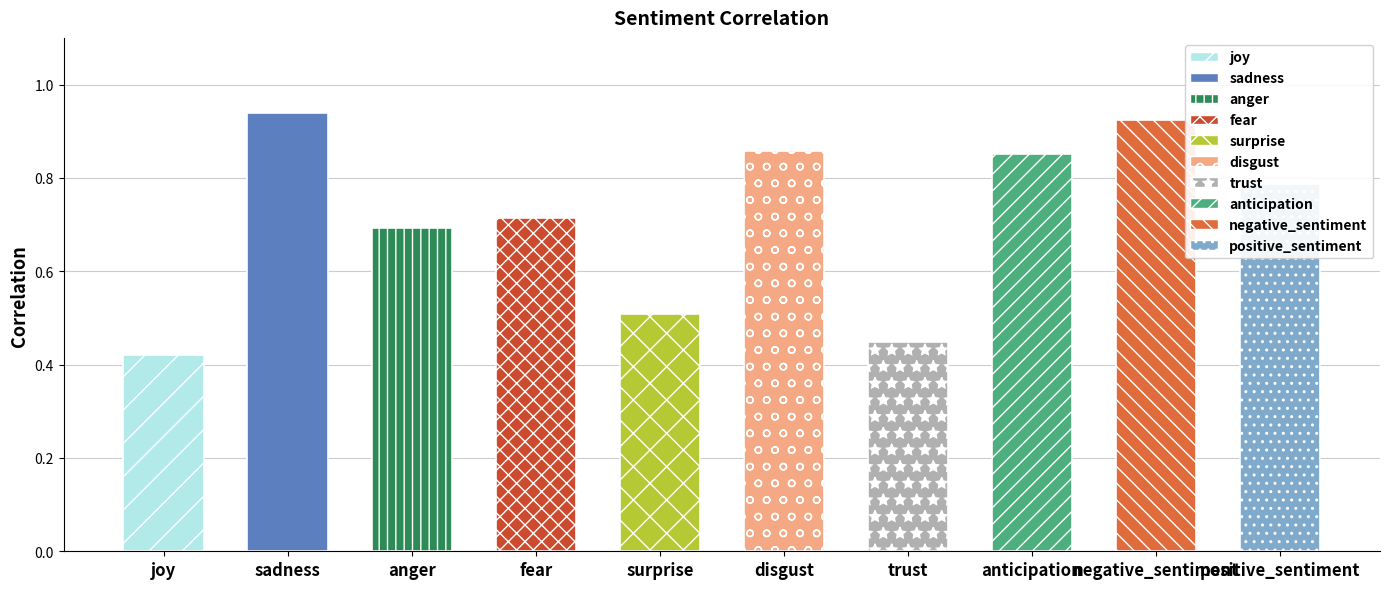

Rank the categories by value from highest to lowest.

sadness, negative_sentiment, disgust, anticipation, positive_sentiment, fear, anger, surprise, trust, joy